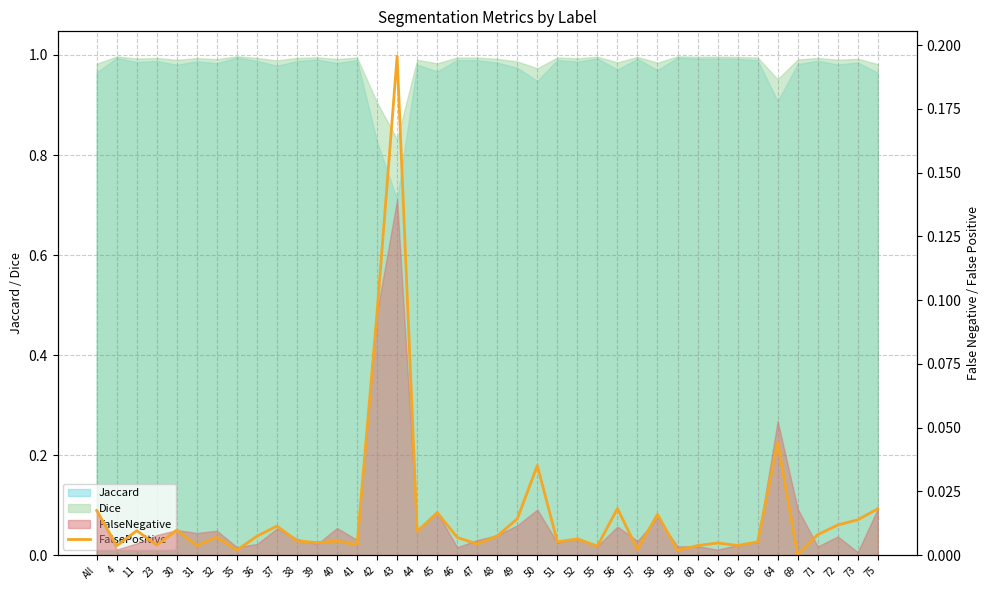

Reading right to left, transcribe all the data shown in this chart.

75=0.0	73=0.0	72=0.0	71=0.0	69=0.0	64=0.0	63=0.0	62=0.0	61=0.0	60=0.0	59=0.0	58=0.0	57=0.0	56=0.0	55=0.0	52=0.0	51=0.0	50=0.0	49=0.0	48=0.0	47=0.0	46=0.0	45=0.0	44=0.0	43=0.2	42=0.1	41=0.0	40=0.0	39=0.0	38=0.0	37=0.0	36=0.0	35=0.0	32=0.0	31=0.0	30=0.0	23=0.0	11=0.0	4=0.0	All=0.0